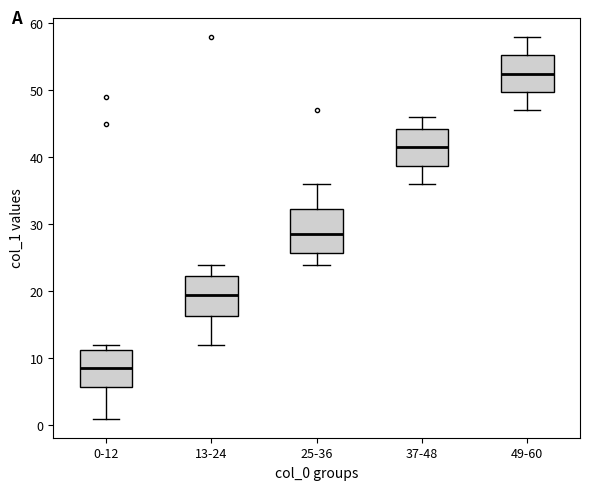

Where is the lower edge of the box for 0-12 on the y-axis? The values are not printed on the chart, so give them approximately, as read against the axis.

6